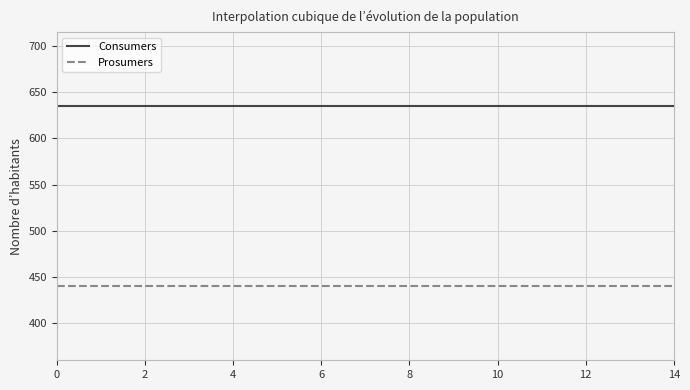

Which series has the largest total across all categories?

Consumers